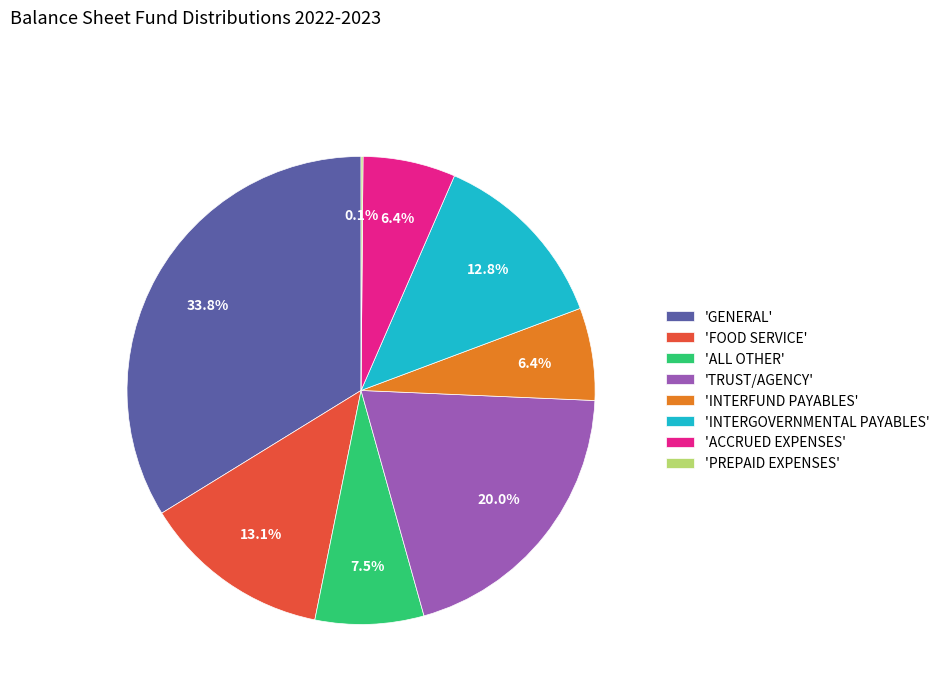

Which category has the biggest portion of the pie?

'GENERAL'